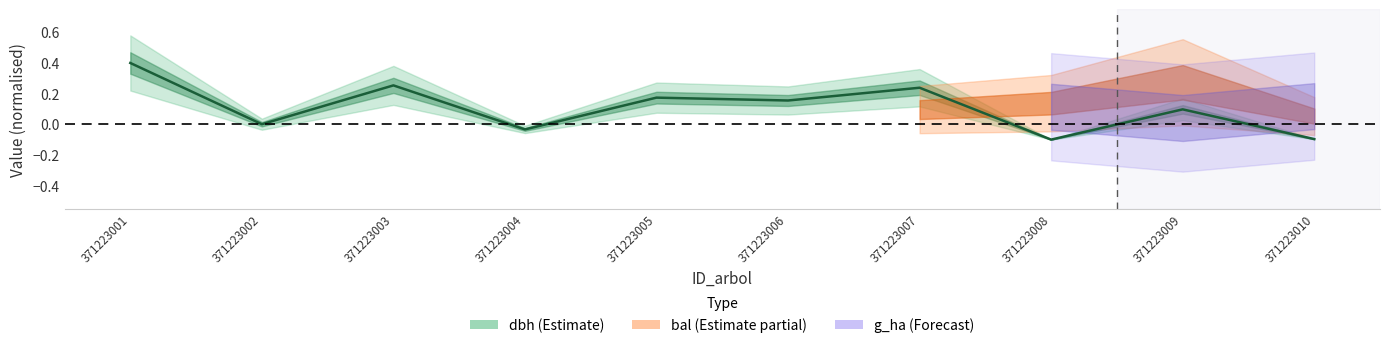

The value at 371223006 is 0.2. True or false?

True